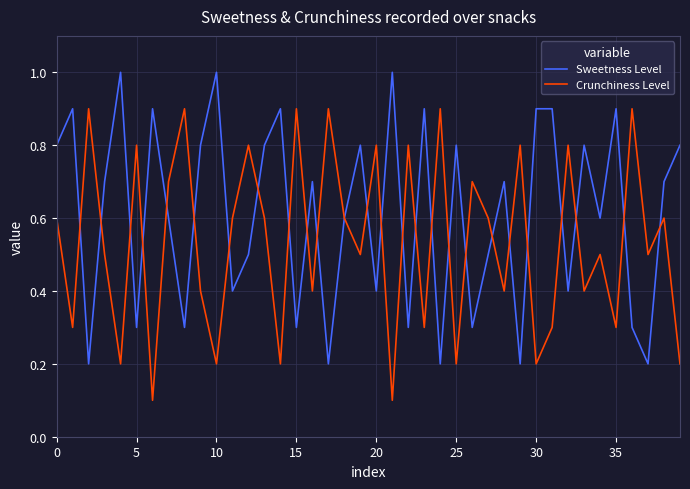

In Sweetness Level, how many points are lower than both neighbors (excluding endpoints)?

14